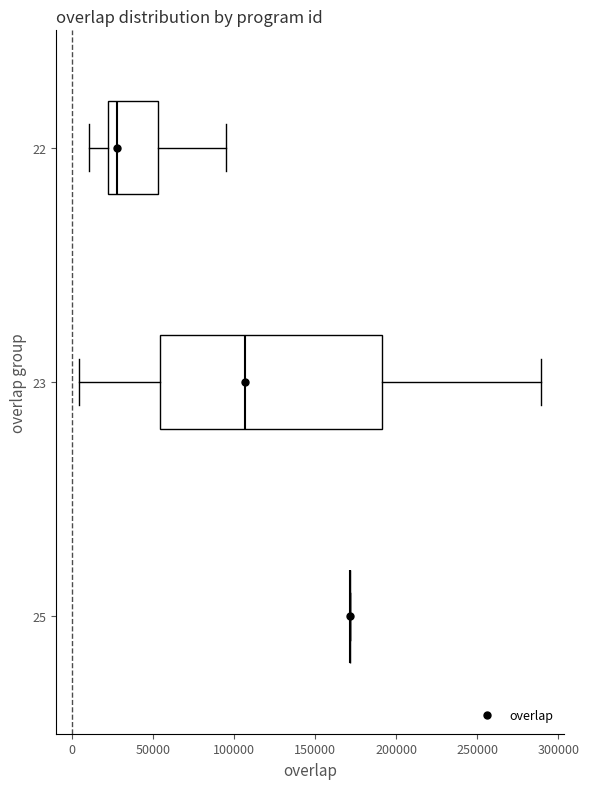

Where is the left edge of the box at y = 23 on the x-axis? The values are not printed on the chart, so give them approximately, as read against the axis.

55000